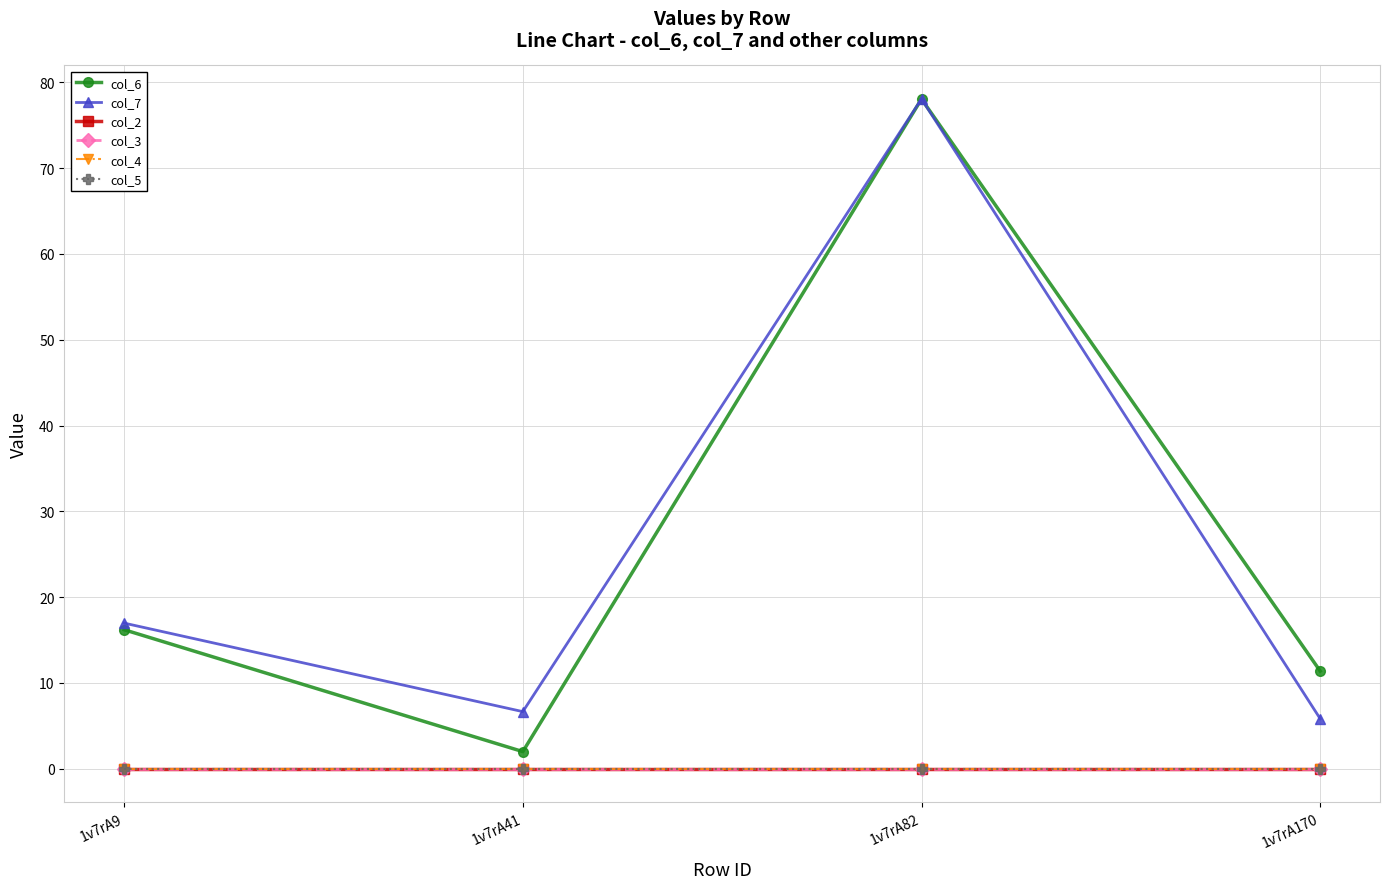

Is it true that col_7 equals 4.5 at 1v7rA41?

False